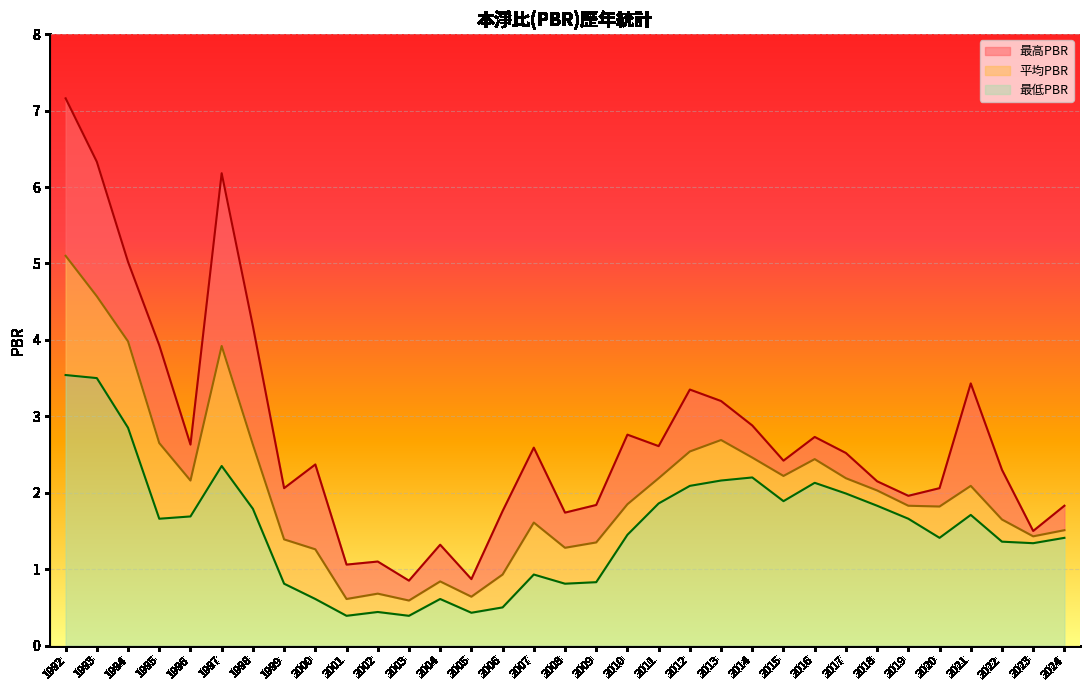

Does the chart display data point markers on the line(s)?

No